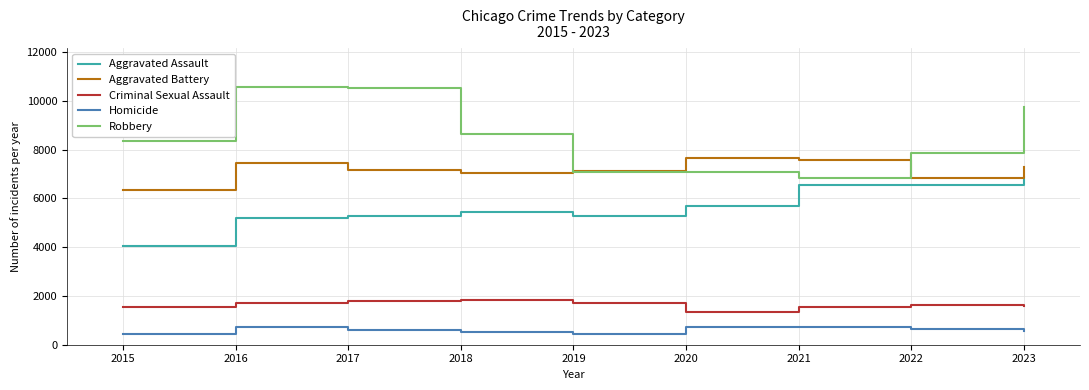

True or false: Criminal Sexual Assault and Homicide cross at least once.

False